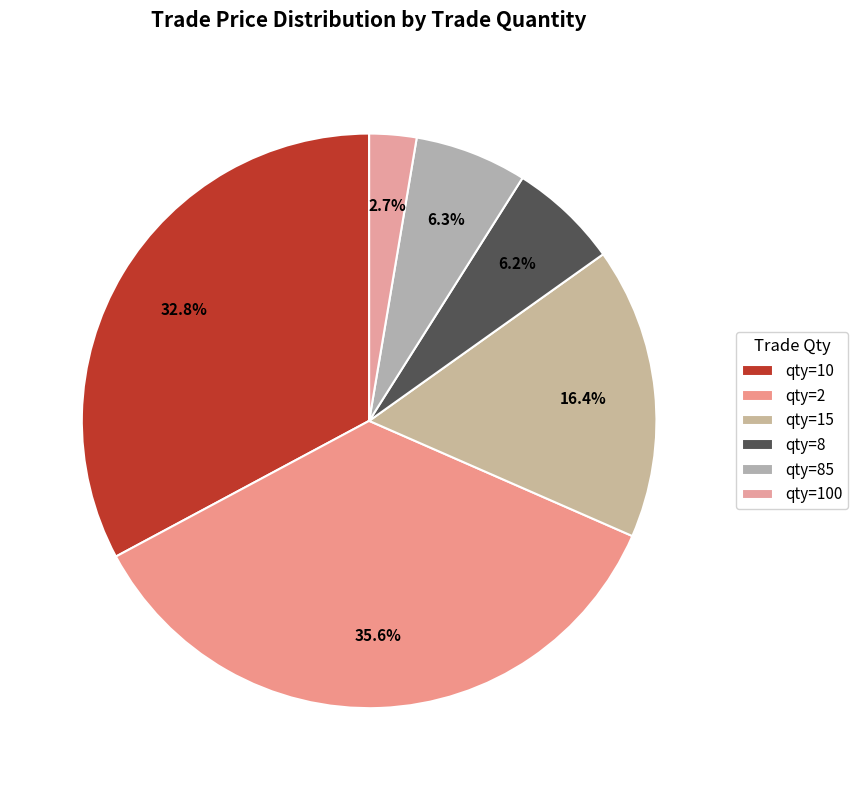

Count the number of slices in the pie.

6